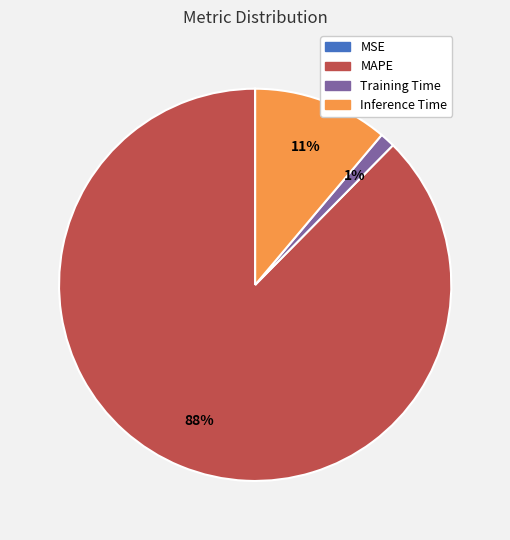

To the nearest percent, what is the average slice percentage?

25%